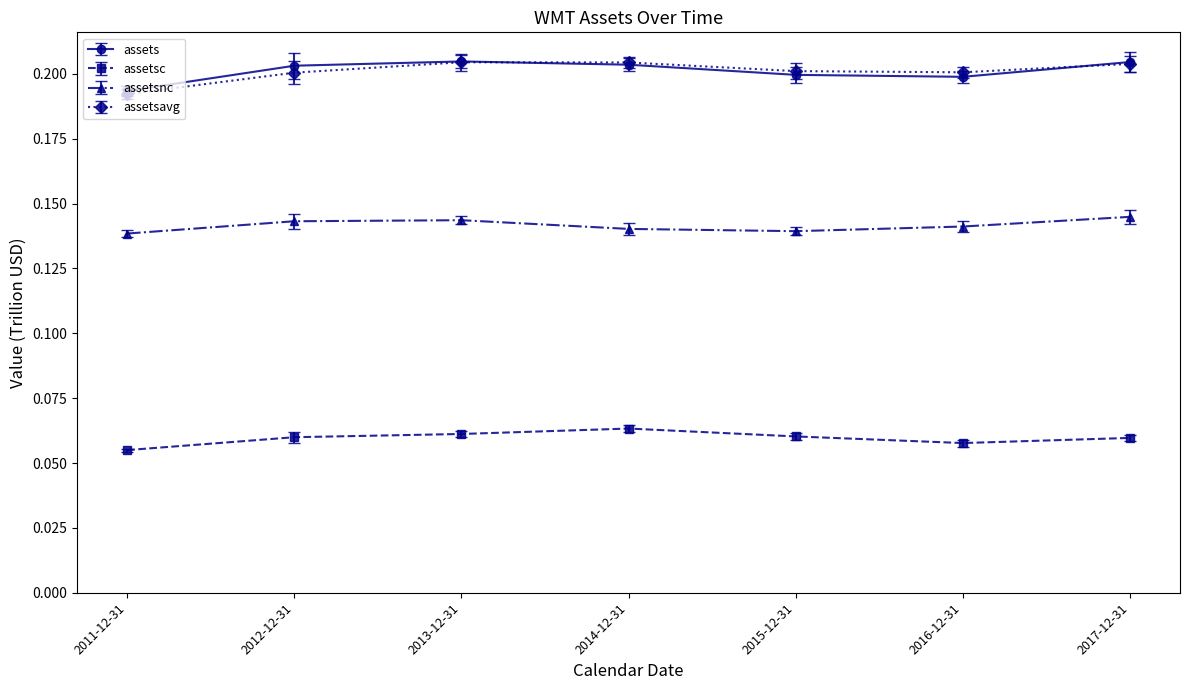

Is the value of assets at 2016-12-31 greater than the value of assetsnc at 2016-12-31?

Yes